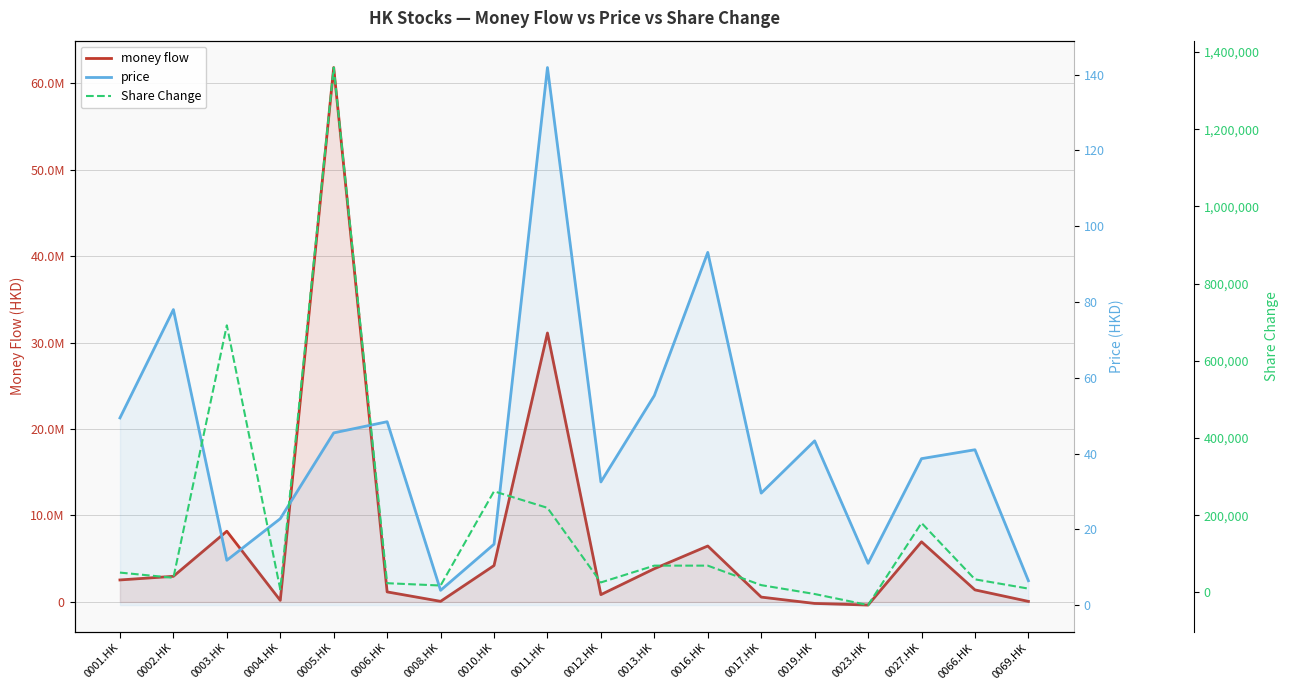

What is the label of the 1st point from the right?

0069.HK